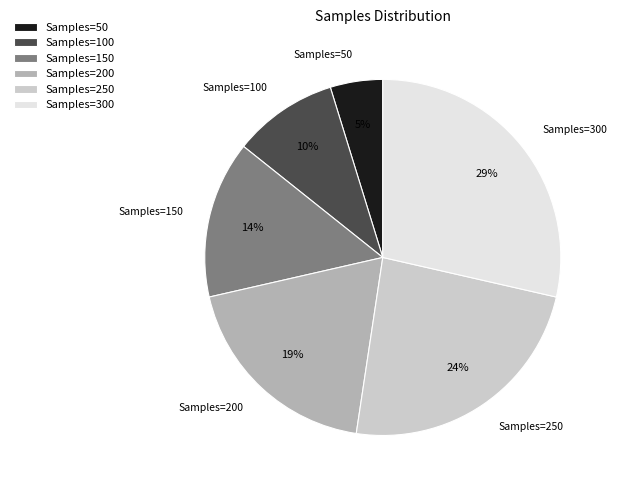

How many slices are in this pie chart?

6